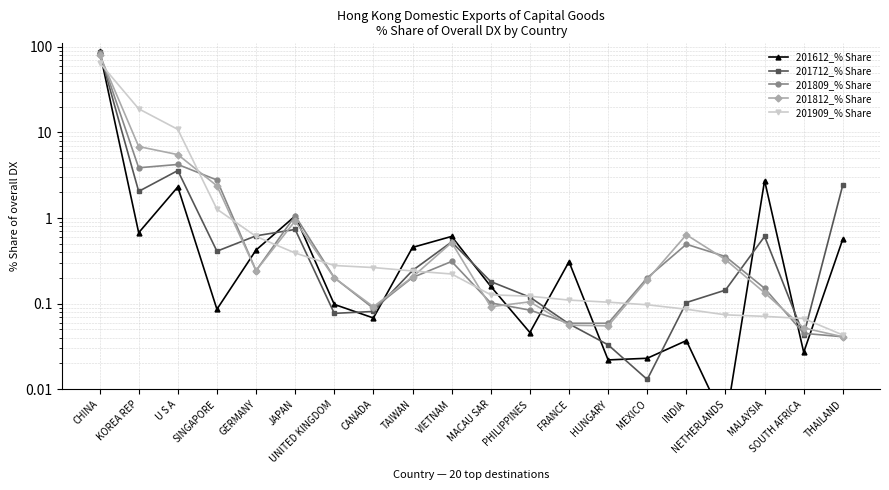

What is the difference between the maximum and minimum values in the 201712_% Share series?

87.3